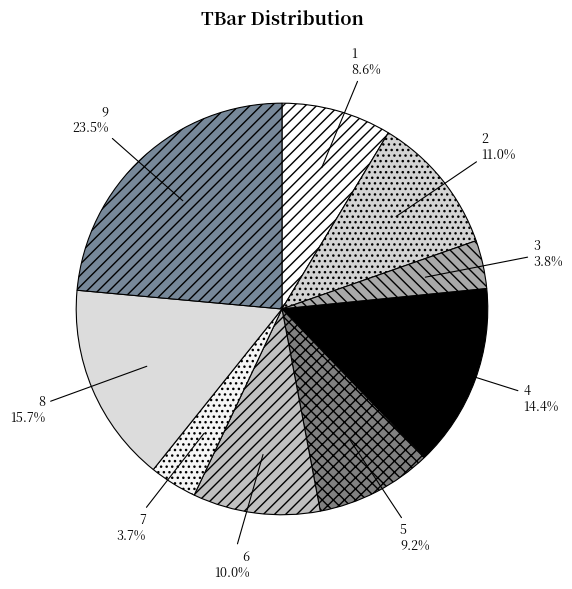

Is it true that 2 is 11% of the pie?

True